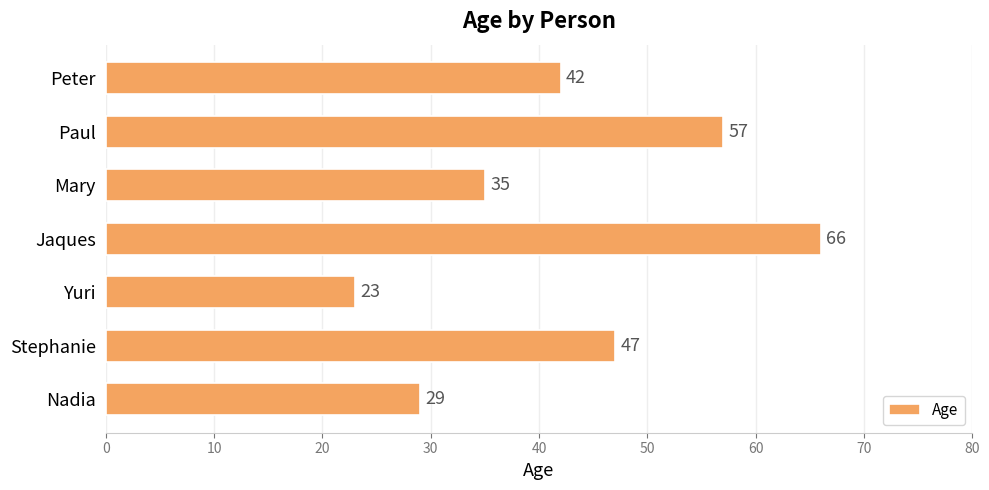

What is the difference between the values at Paul and Mary?

22